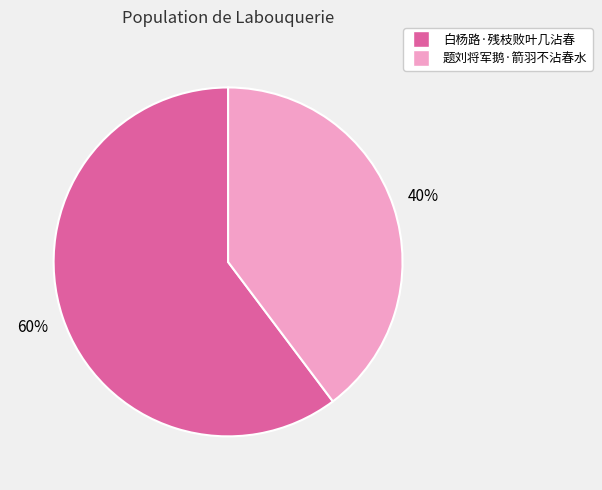

To the nearest percent, what is the average slice percentage?

50%